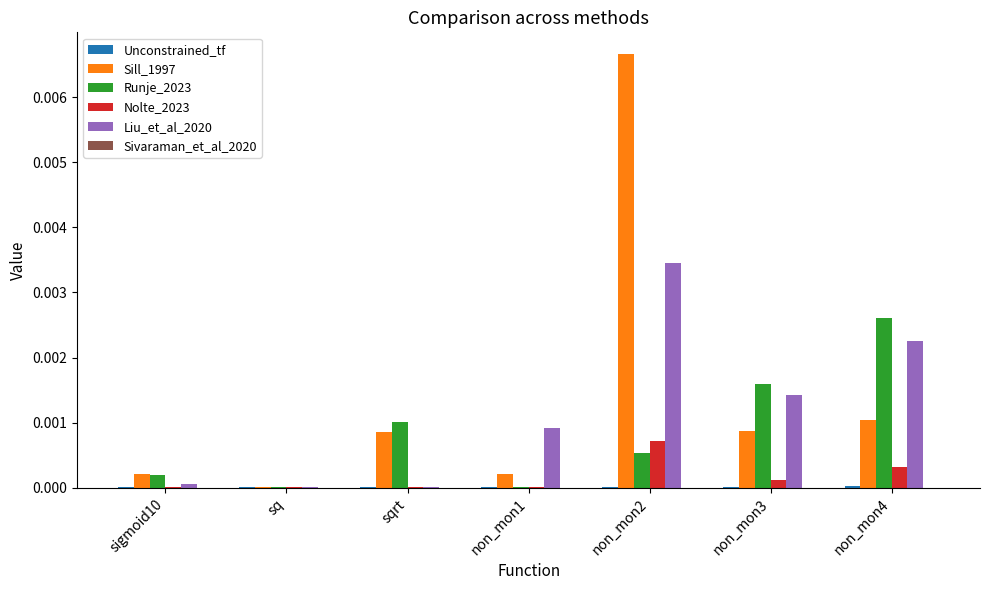

Count the number of data series in this chart.

6